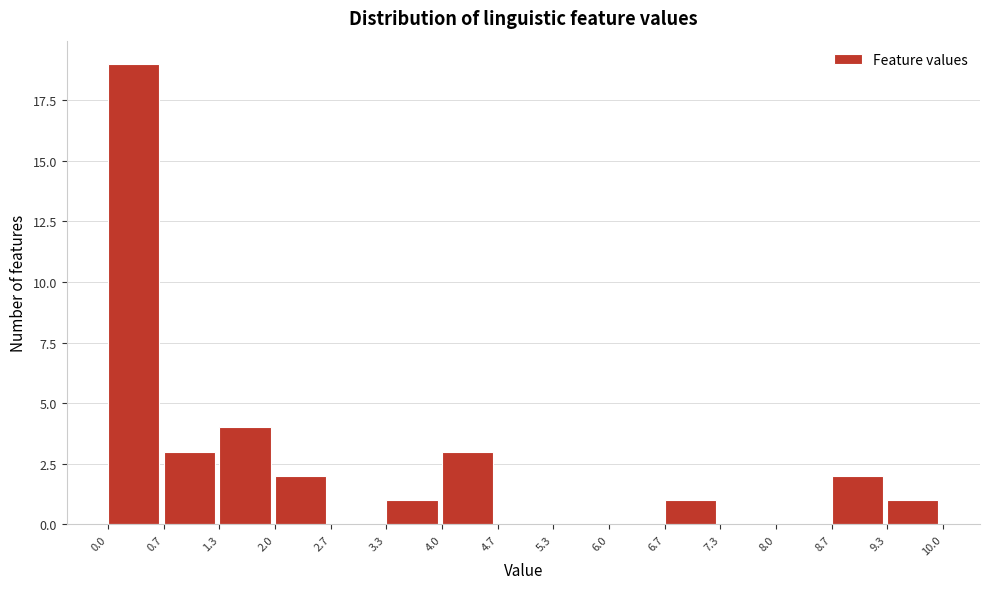

Reading left to right, transcribe this chart: for each bar, give the range it covers on the x-axis and its height. The values are not printed on the chart, so give them approximately, as read against the axis.

0.0 to 0.7: 19
0.7 to 1.3: 3
1.3 to 2.0: 4
2.0 to 2.7: 2
2.7 to 3.3: 0
3.3 to 4.0: 1
4.0 to 4.7: 3
4.7 to 5.3: 0
5.3 to 6.0: 0
6.0 to 6.7: 0
6.7 to 7.3: 1
7.3 to 8.0: 0
8.0 to 8.7: 0
8.7 to 9.3: 2
9.3 to 10.0: 1